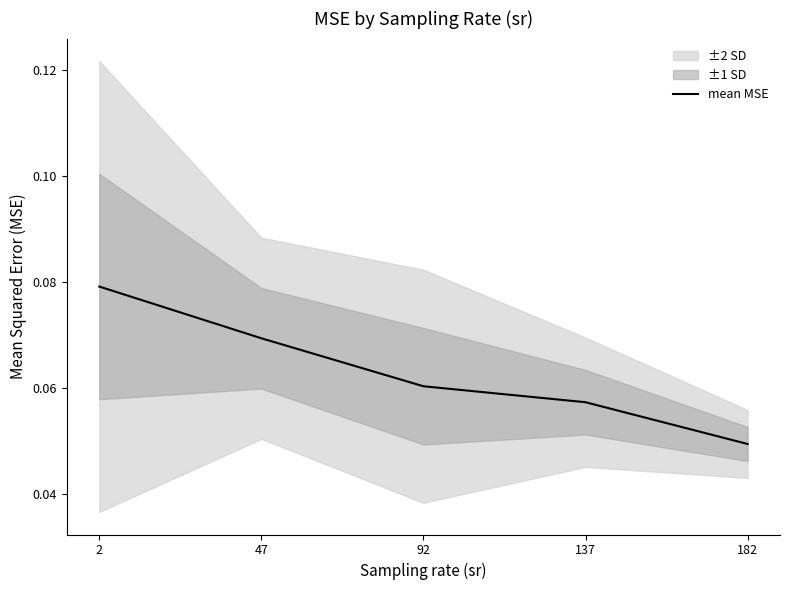

The value at 182 is 0.0. True or false?

False